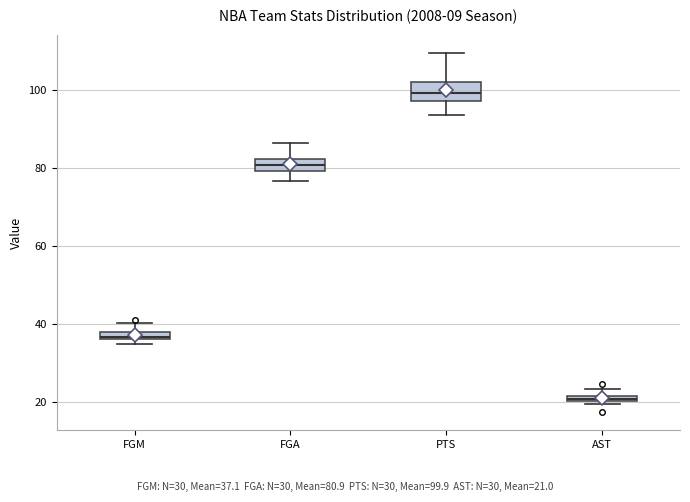

Which box has the lowest median line?

AST